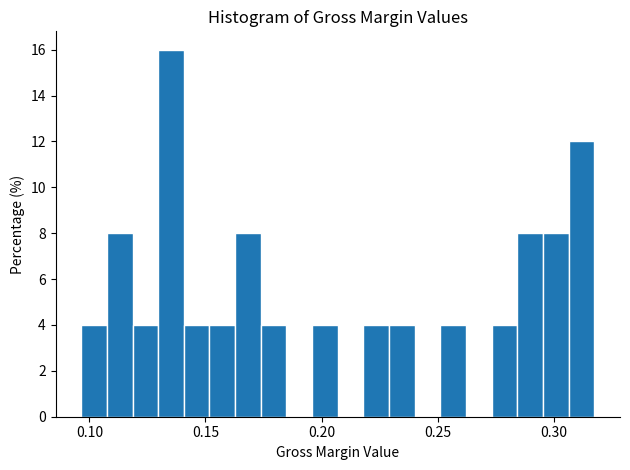

Around what value on the x-axis is the tallest bar? Give the approximate position of its centre, as read against the axis.

0.135